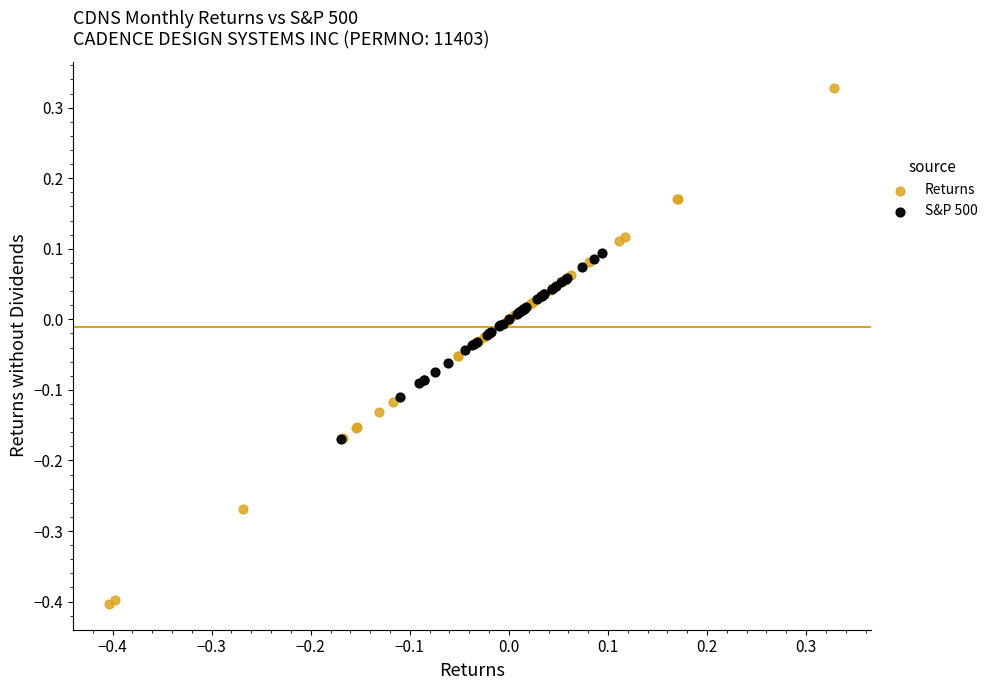

Which series has the largest Y range (max minus min)?

Returns